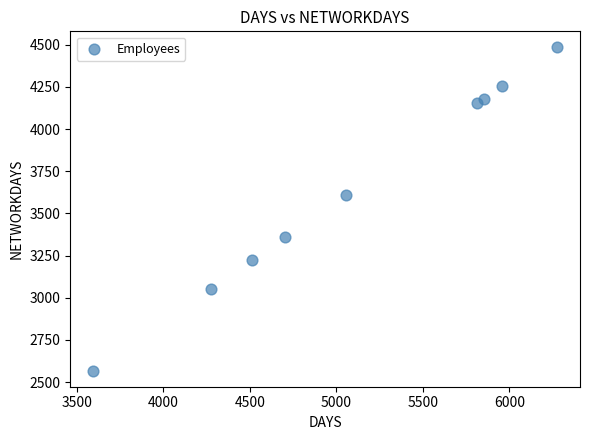

What is the average Y value?

3654